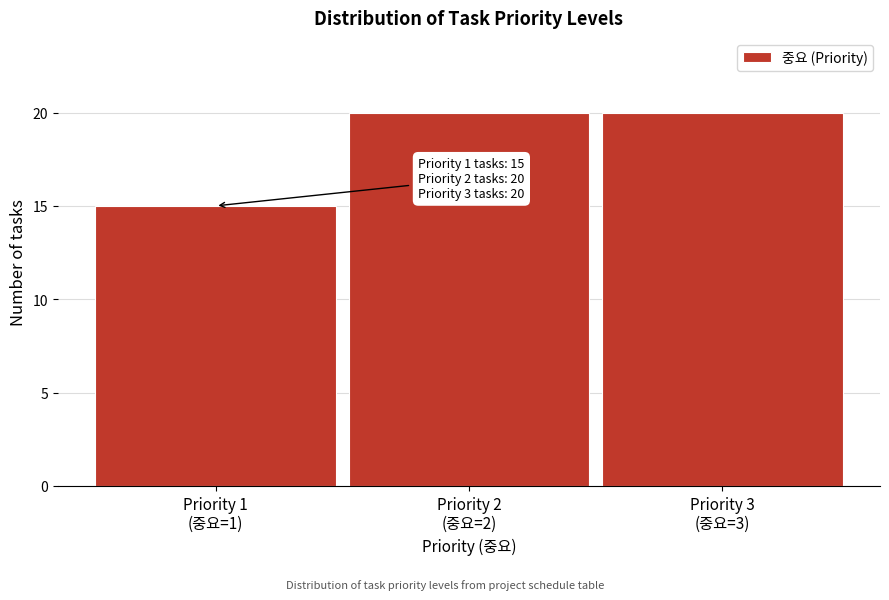

Reading left to right, list all the values displayed in this chart.

15	20	20